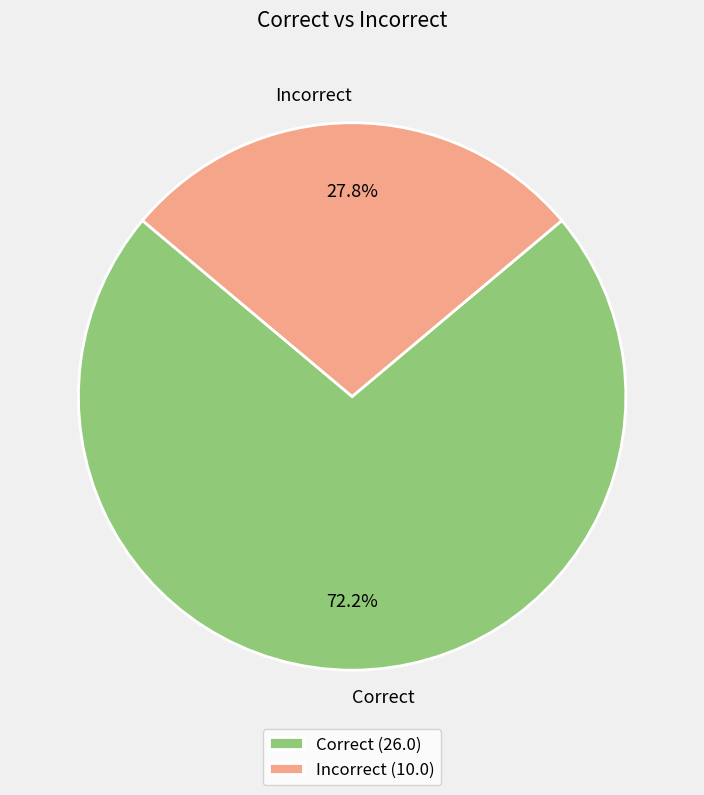

To the nearest percent, what is the difference between the Incorrect and Correct slice percentages?

44%